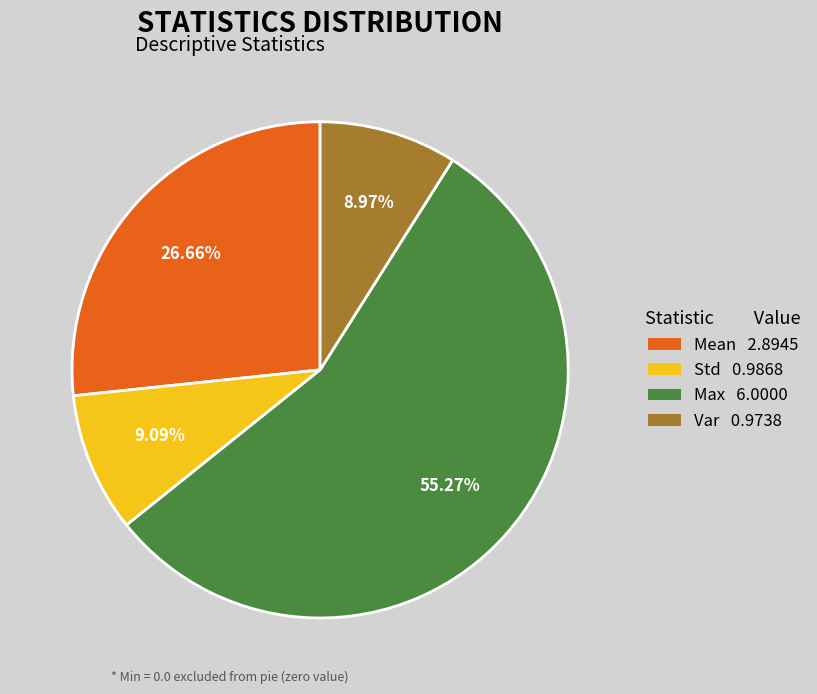

Is the sum of Mean 2.8945 and Std 0.9868 greater than half?

No